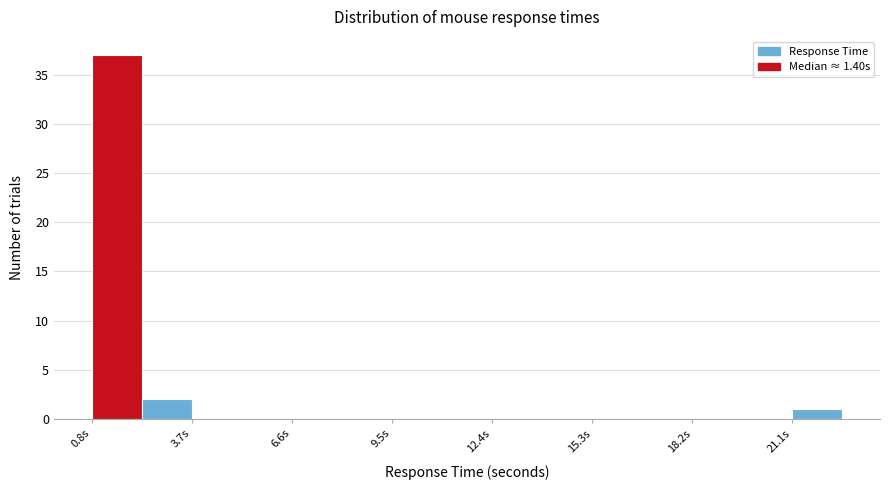

Read against the x-axis, roughly where is the centre of the tallest bar?

1.5